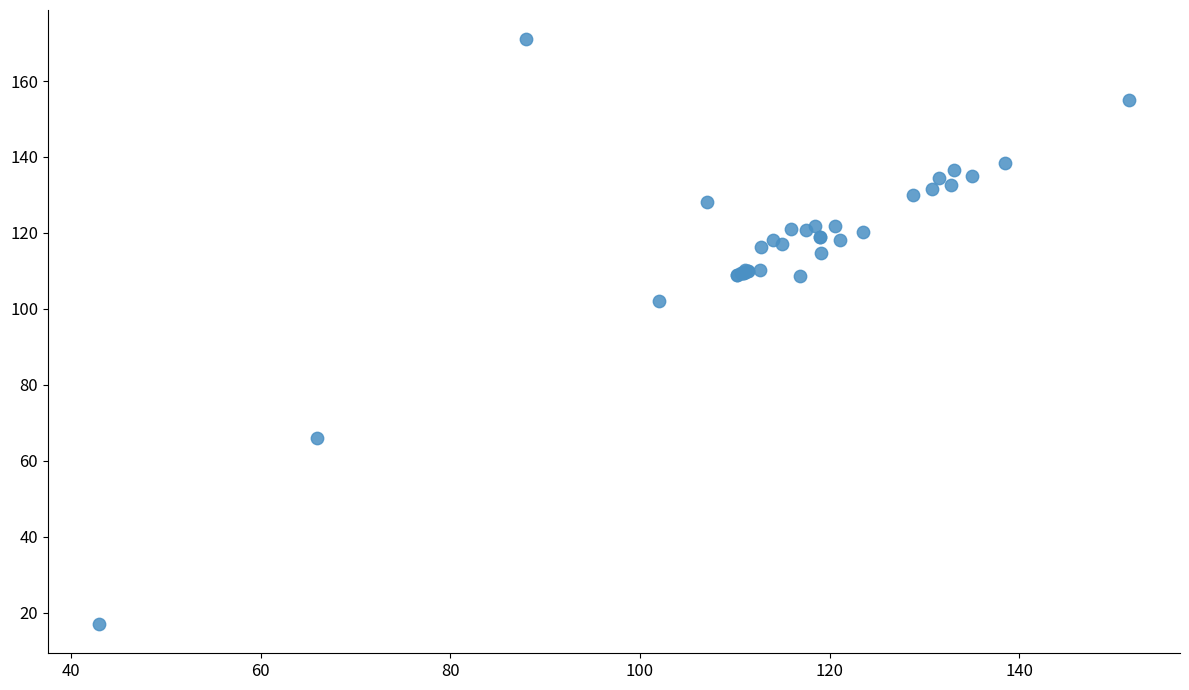

What Y value in the scatter plot is closest to 94?

102.0